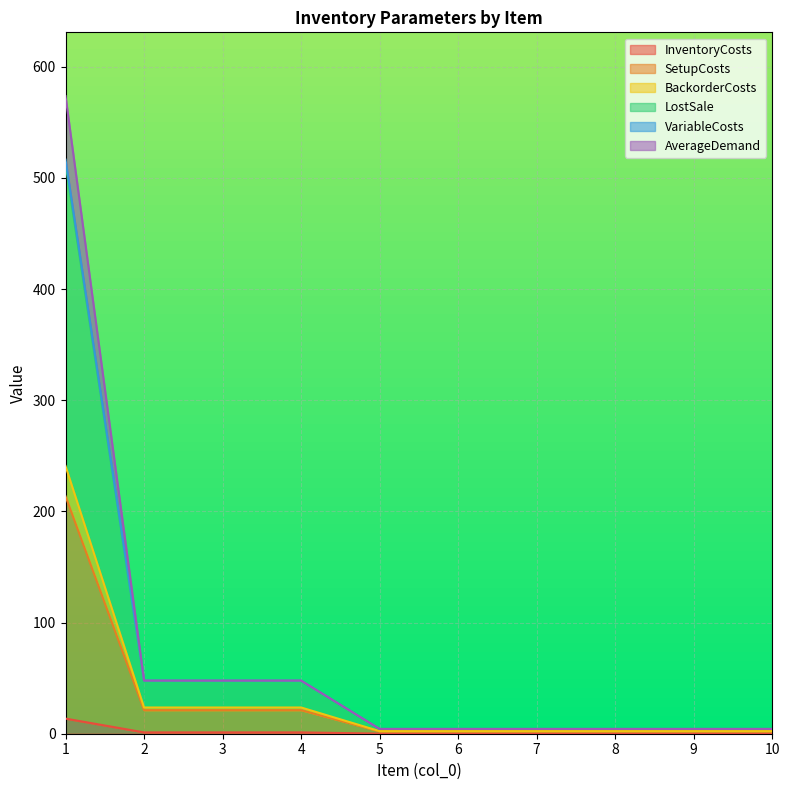

What are all the series names shown in the legend?

InventoryCosts, SetupCosts, BackorderCosts, LostSale, VariableCosts, AverageDemand